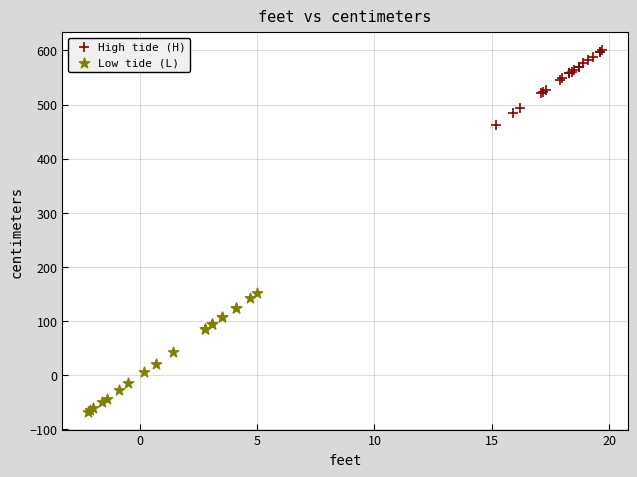

Which series contains the highest Y value?

High tide (H)